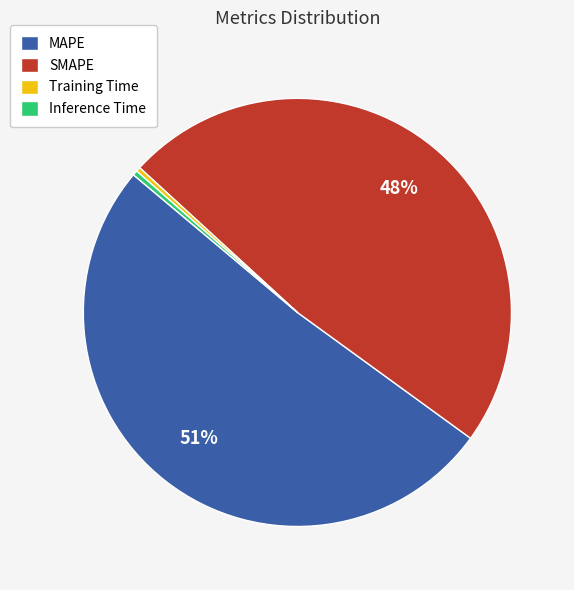

Is there a majority slice in this chart?

Yes